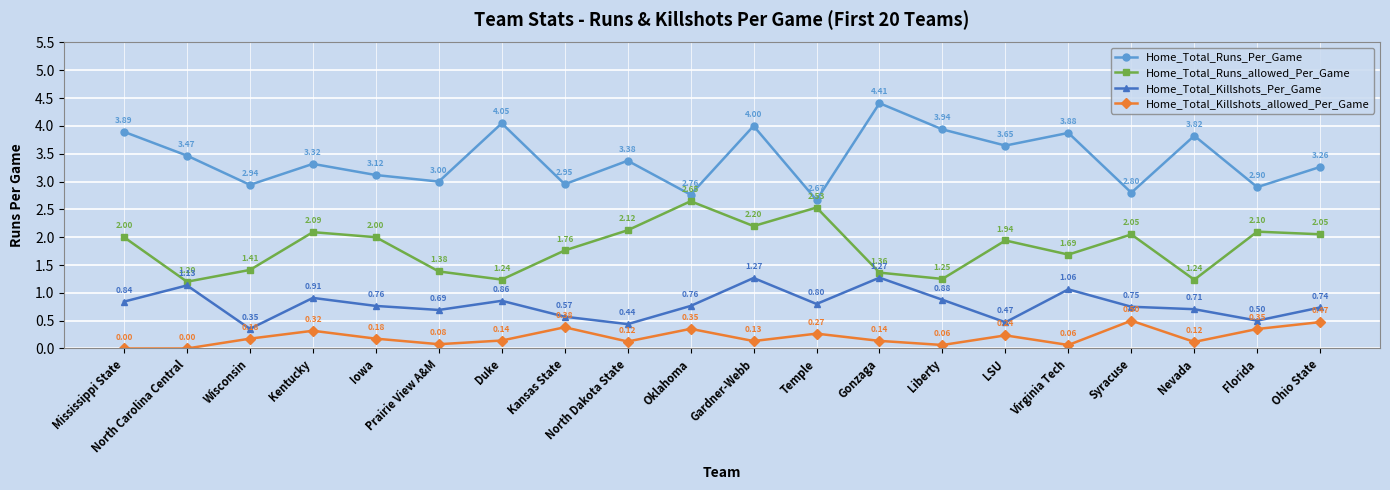

True or false: Home_Total_Runs_allowed_Per_Game and Home_Total_Runs_Per_Game cross at least once.

False